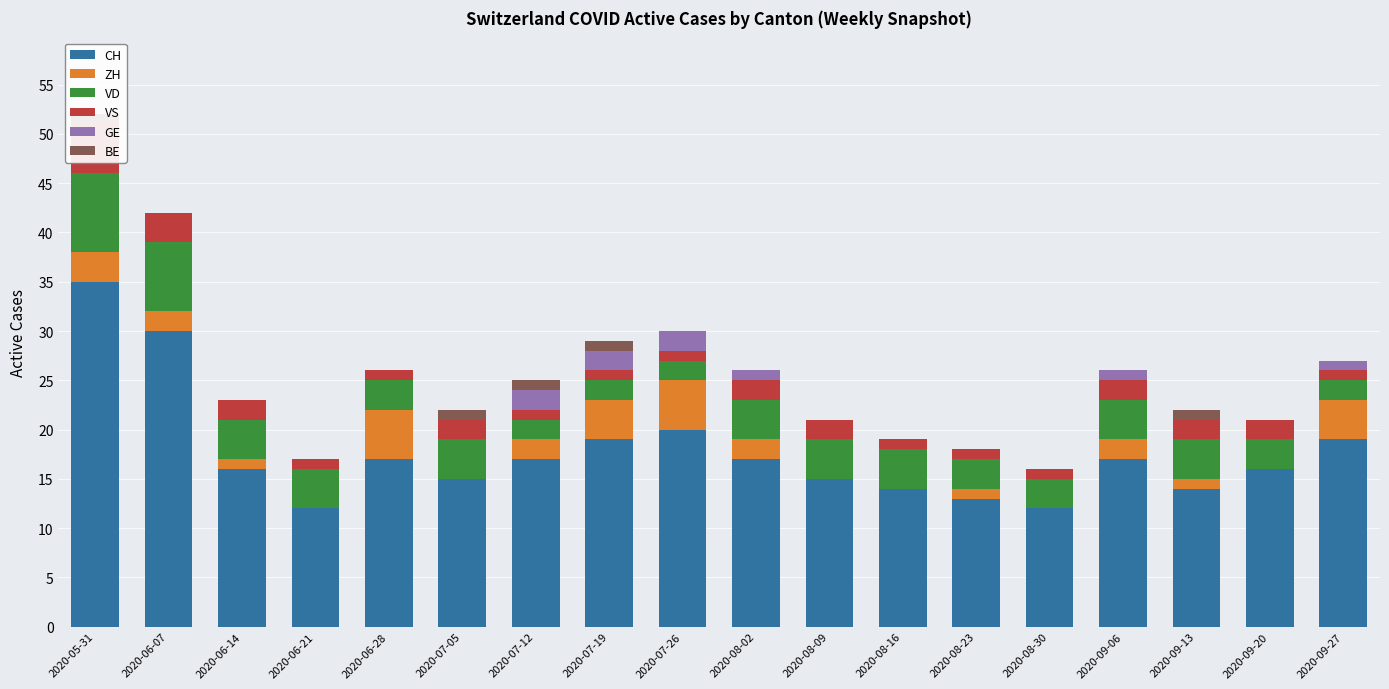

How many data points does each series have?

18